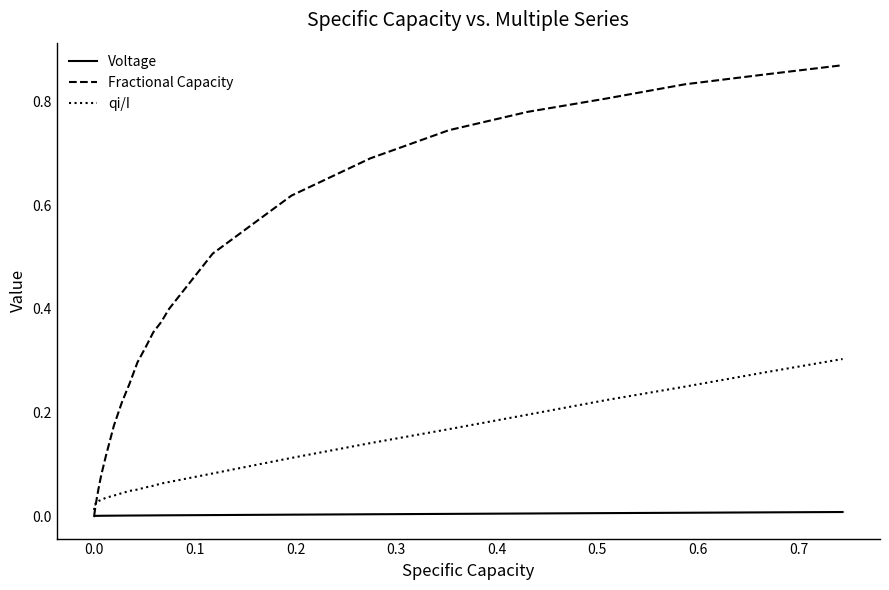

Which series has the largest range (max minus min)?

Fractional Capacity